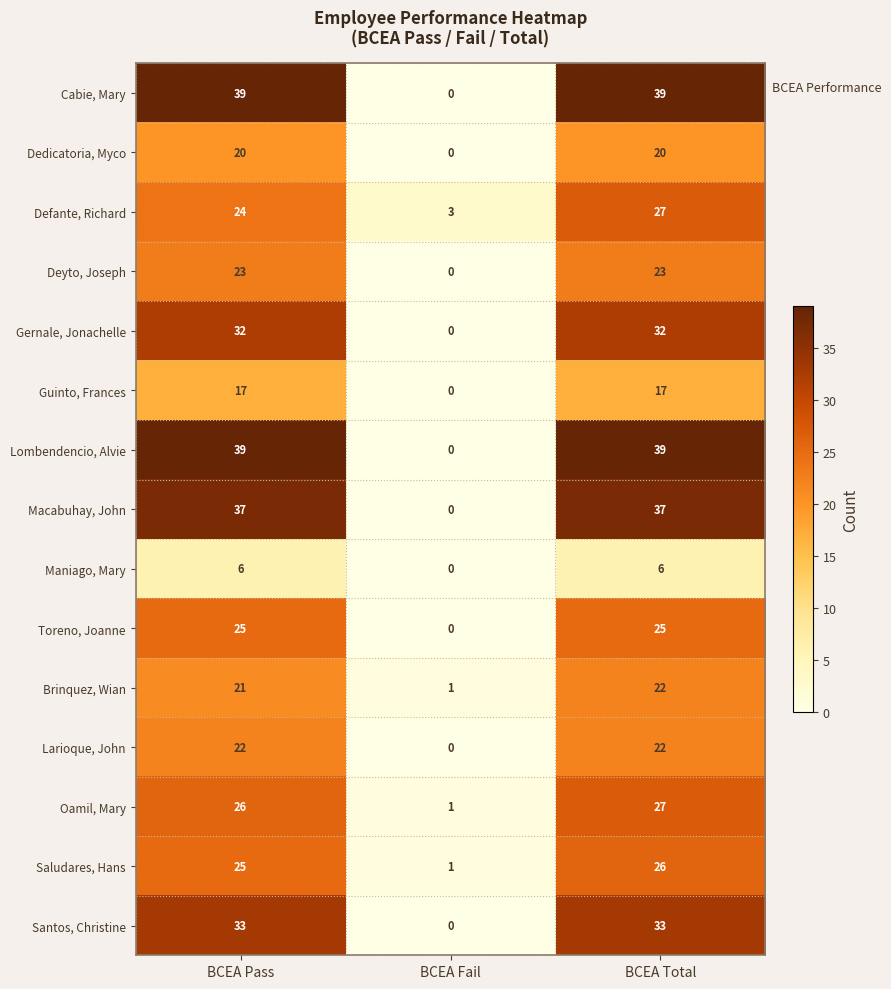

At which label is Santos, Christine closest to 16?

BCEA Fail